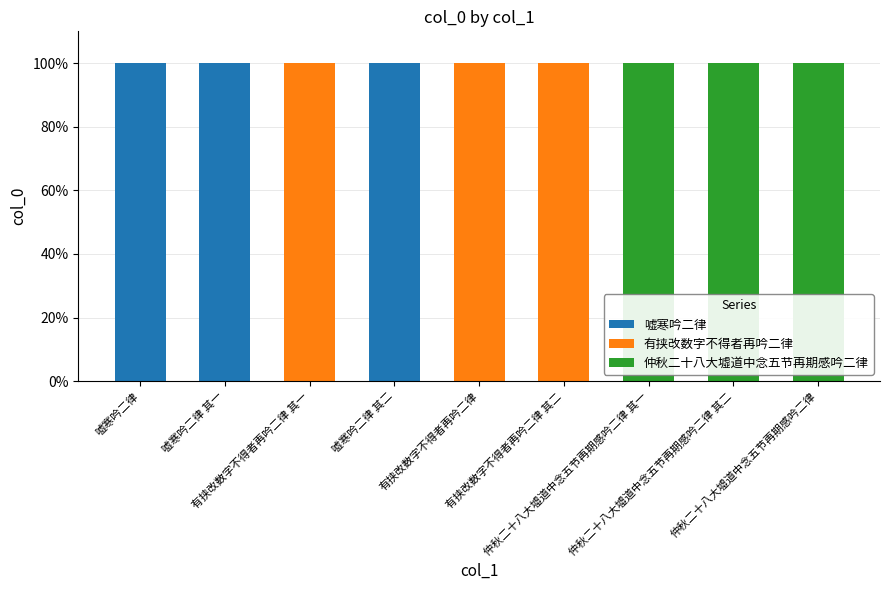

How many series are shown in this chart?

3